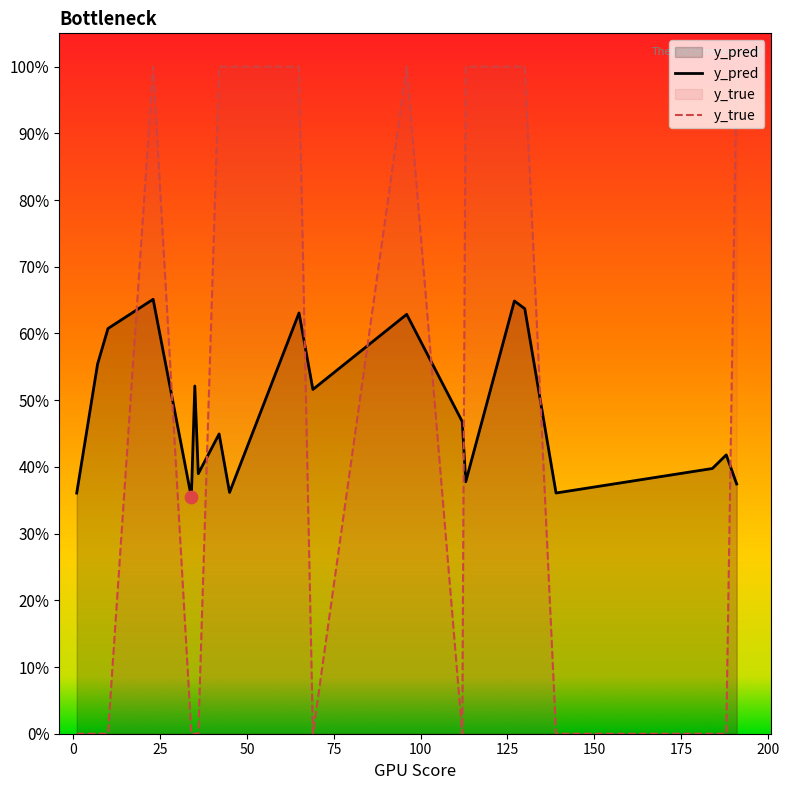

Is the value of y_pred at 96 greater than the value of y_true at 139?

Yes